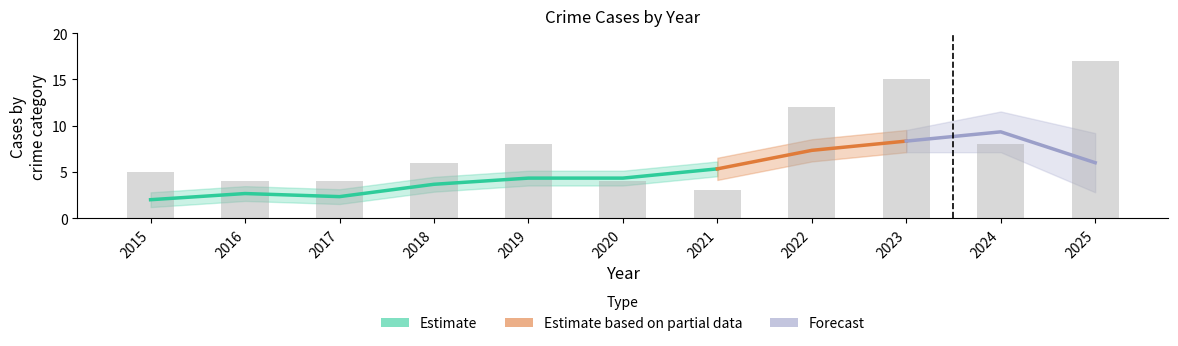

At how many categories does at least one series exceed 14?

2